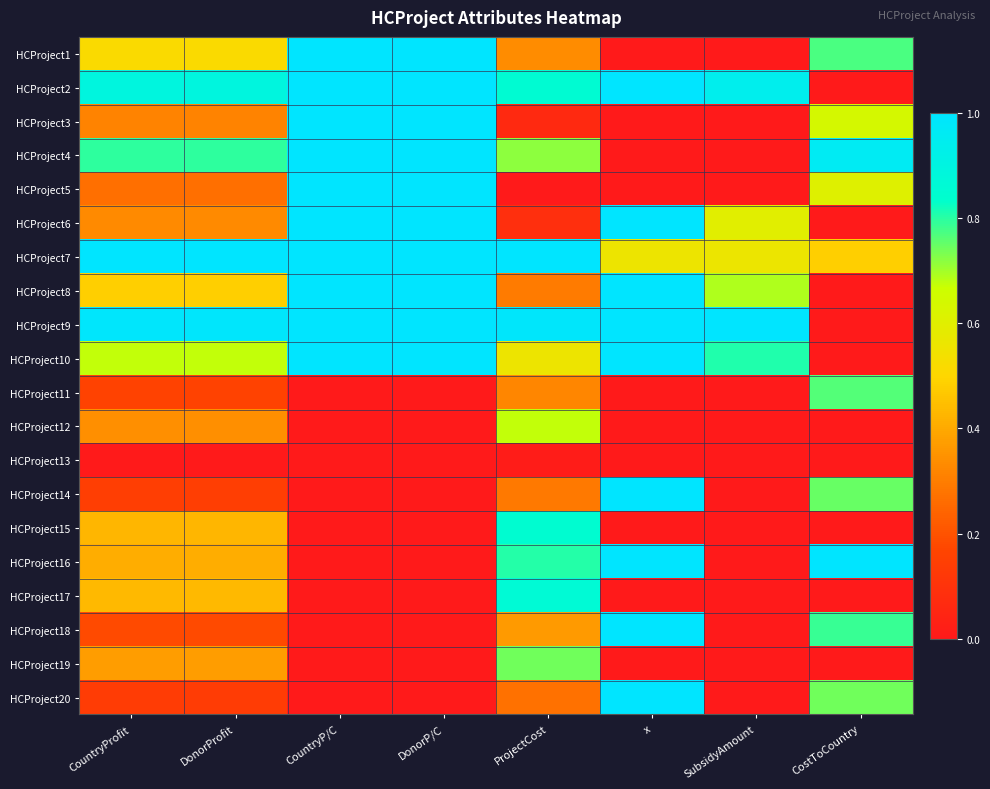

Which series has the largest total across all categories?

HCProject9